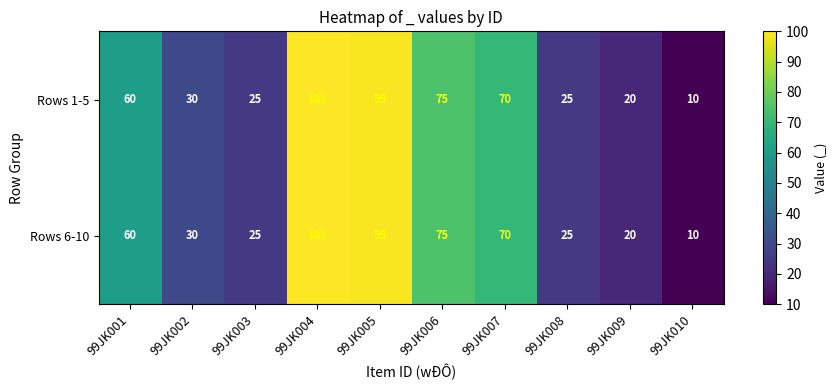

What is the sum of the Rows 1-5 values at 99JK007 and 99JK006?

145